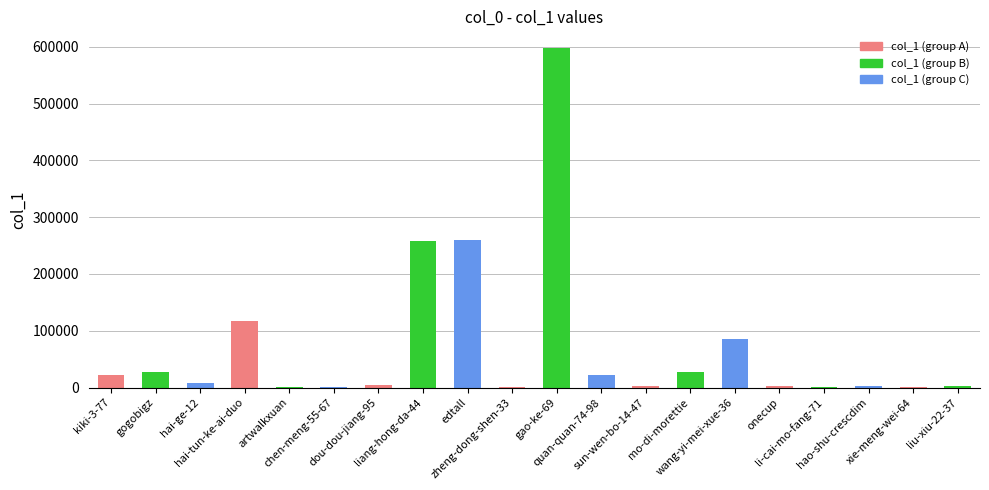

What is the greatest value displayed?

597516